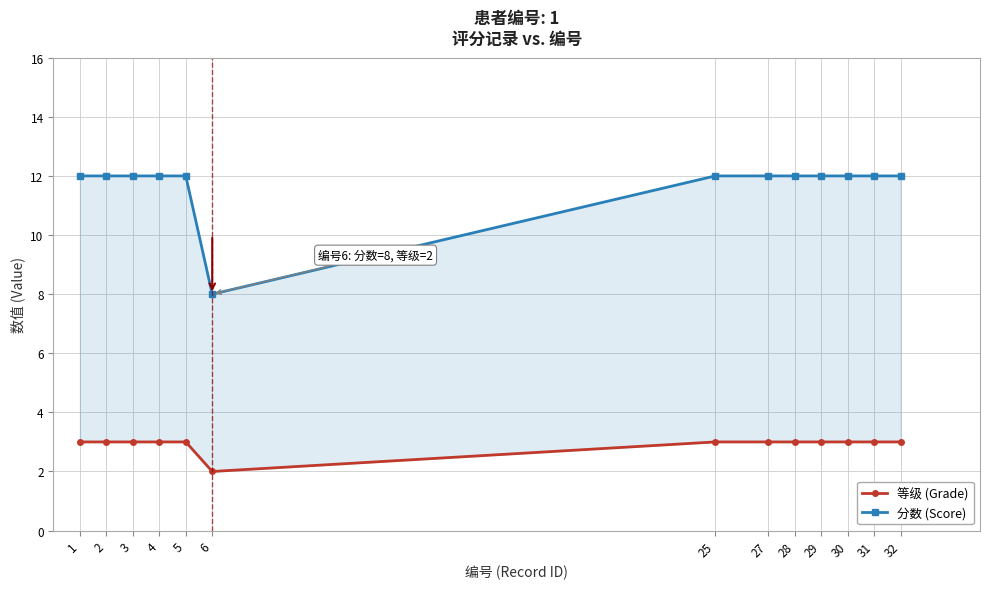

What is the value of the 分数 (Score) point at the 9th from the left?

12